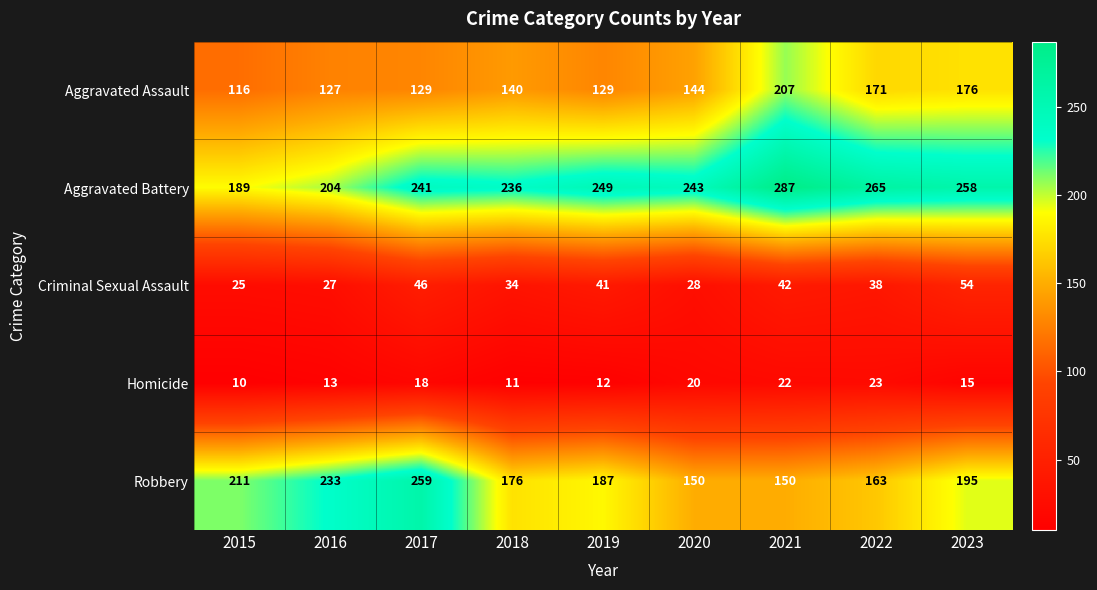

What is the sum of the Homicide values at 2017 and 2023?

33